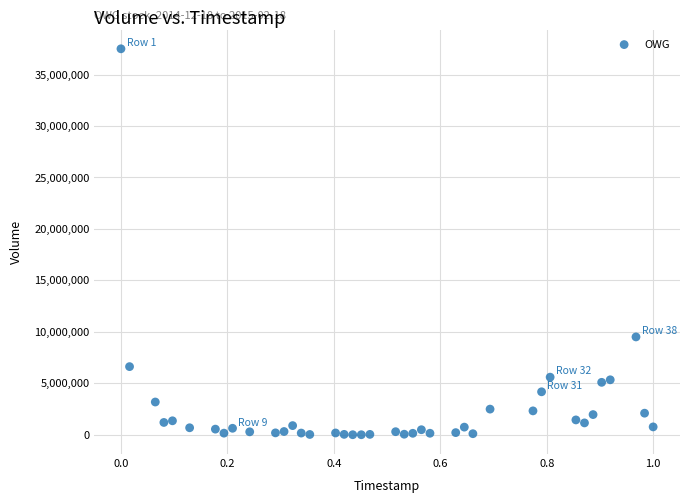

What Y value in the scatter plot is closest to 18754815?

9509300